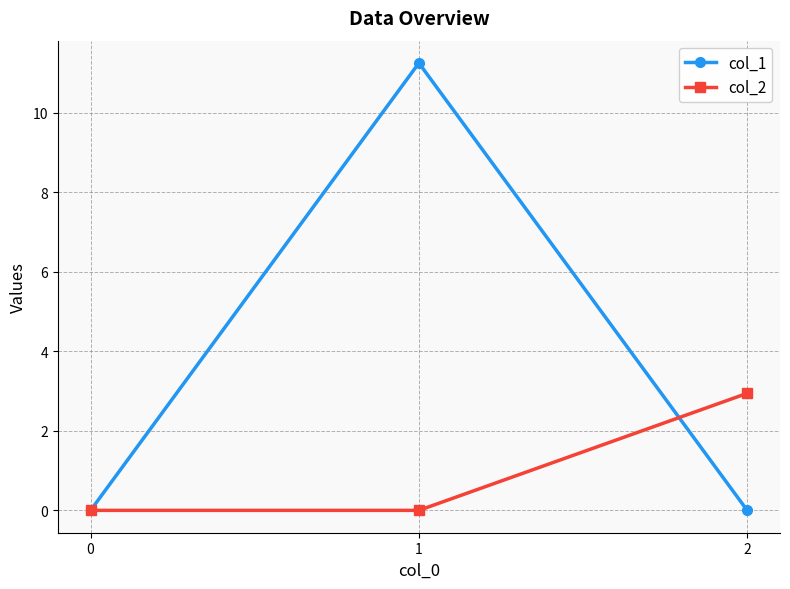

How many data points does each series have?

3